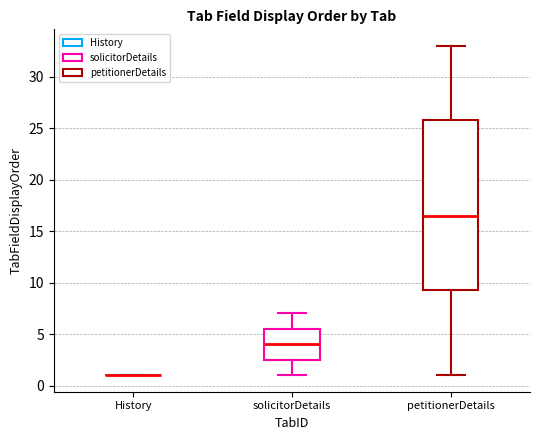

Reading left to right, transcribe this box plot: for each box, give where its median line is, the range the box spans, and where its two whiskers end, as read against the y-axis. The values are not printed on the chart, so give them approximately, as read against the axis.

History: box collapsed to a line at 1.0, whiskers 1.0 to 1.0
solicitorDetails: median 4.0, box 2.5 to 5.5, whiskers 1.0 to 7.0
petitionerDetails: median 16.5, box 9.5 to 26.0, whiskers 1.0 to 33.0